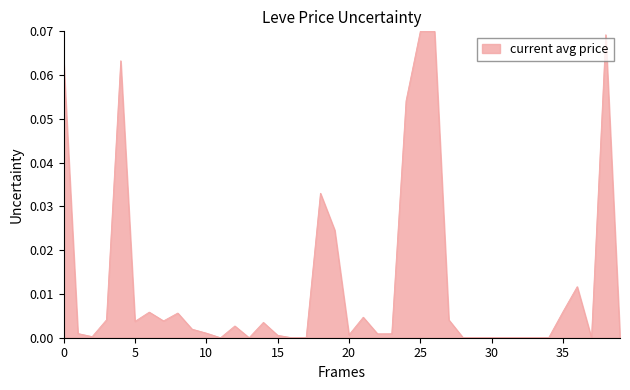

Reading left to right, what are all the values shown in this chart?

0.1	0.0	0.0	0.0	0.1	0.0	0.0	0.0	0.0	0.0	0.0	0.0	0.0	0.0	0.0	0.0	0.0	0.0	0.0	0.0	0.0	0.0	0.0	0.0	0.1	0.1	0.1	0.0	0.0	0.0	0.0	0.0	0.0	0.0	0.0	0.0	0.0	0.0	0.1	0.0